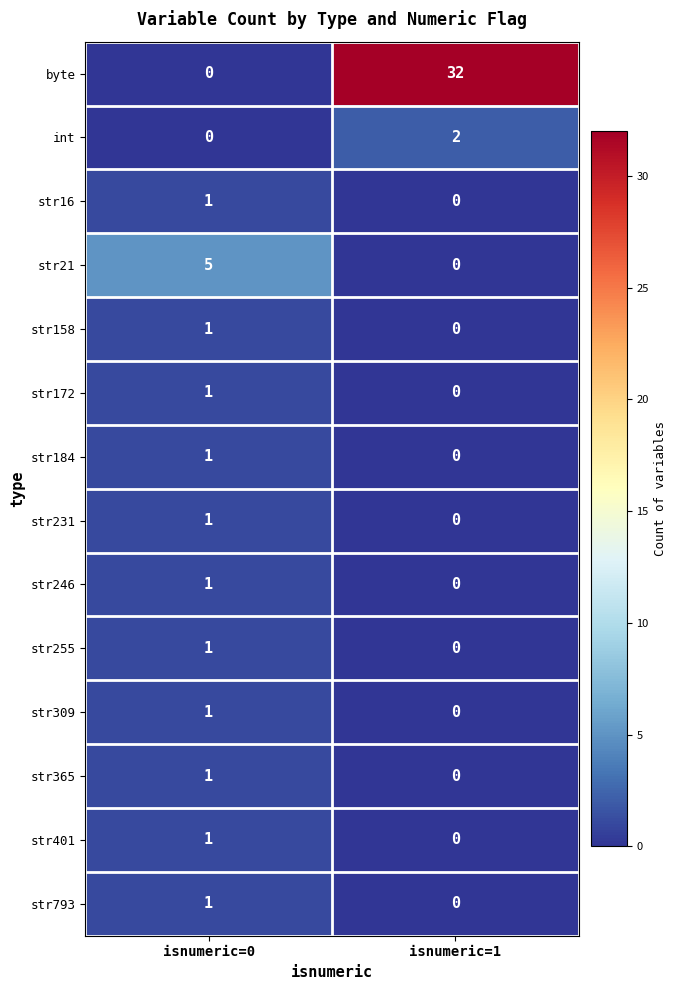

Which series has the widest spread of values?

byte